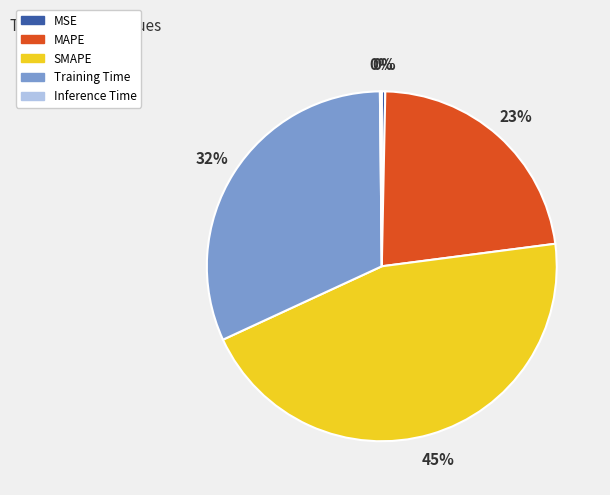

Is it true that MAPE is 23% of the pie?

True